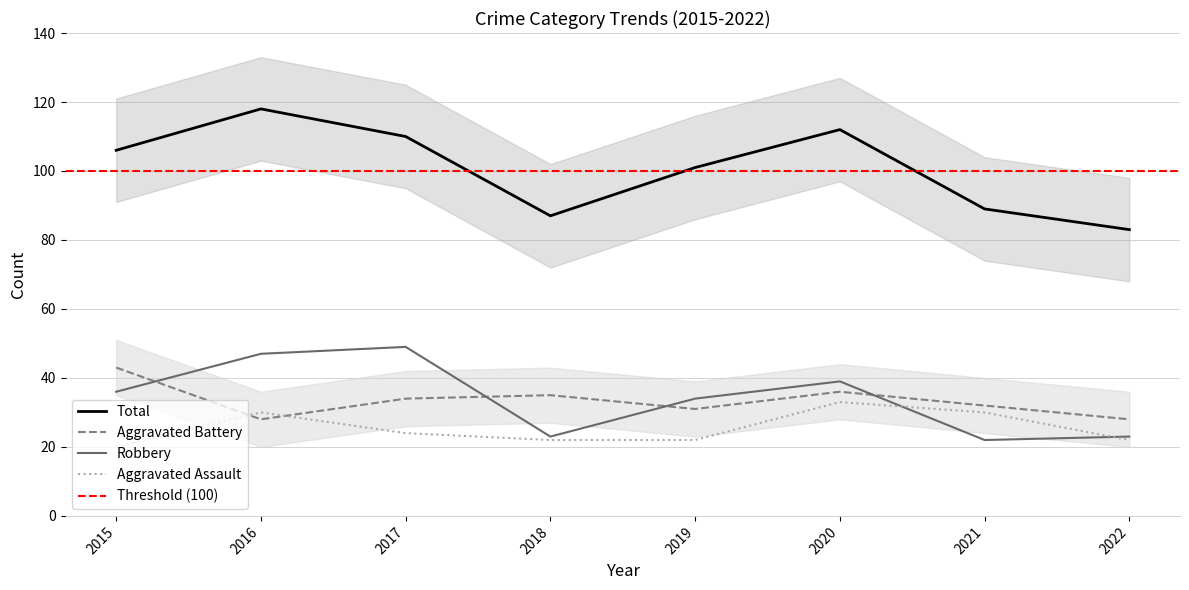

How many interior local valleys does the Robbery series have?

2